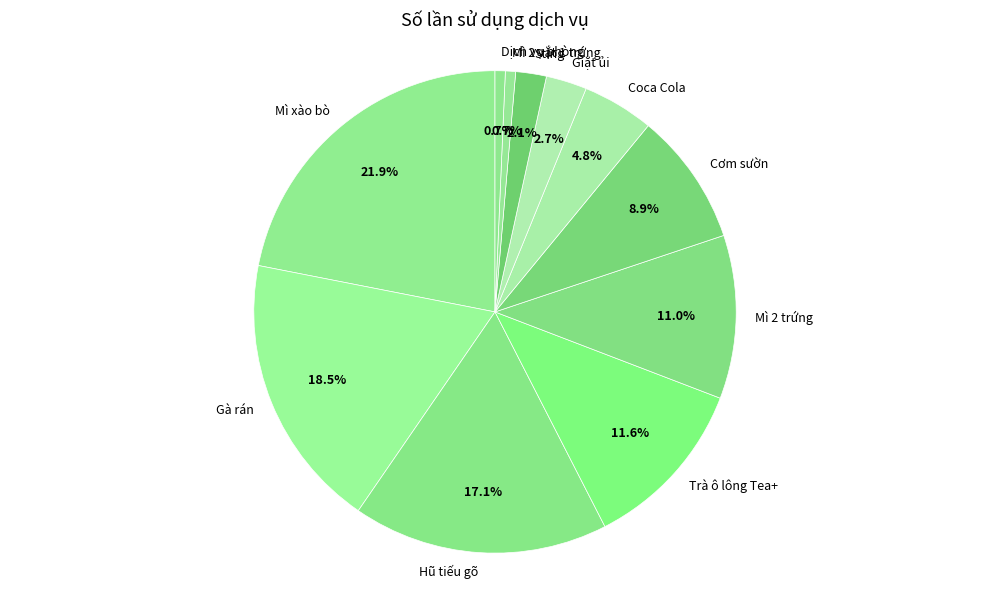

To the nearest percent, what percentage of the pie is Coca Cola?

5%